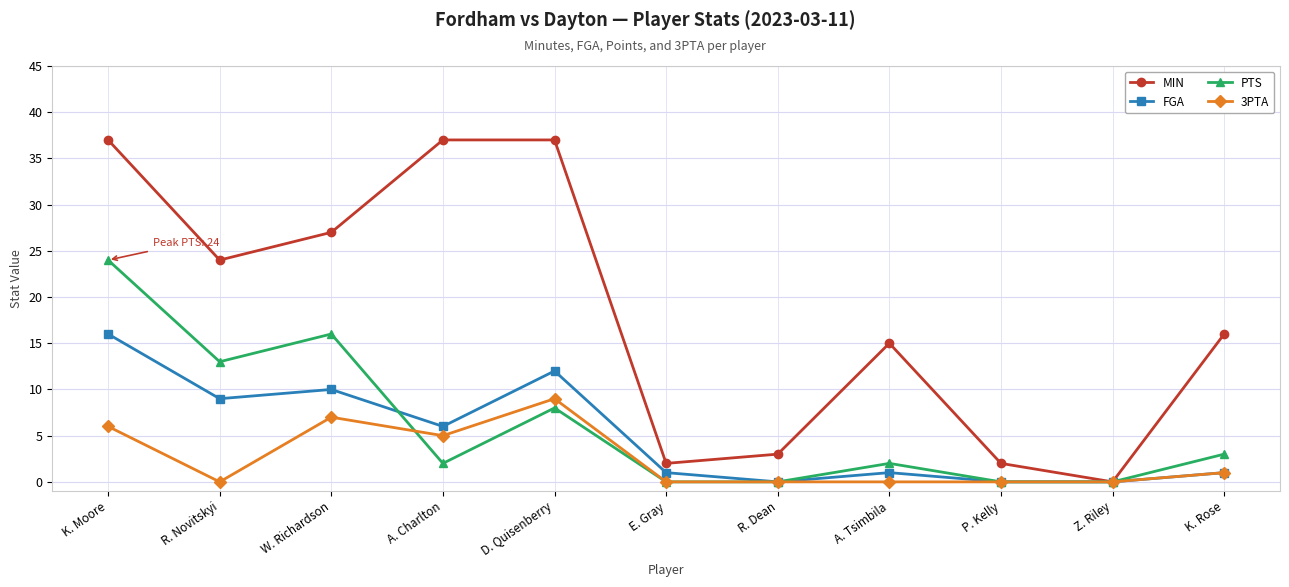

How many interior local peaks does the PTS series have?

3